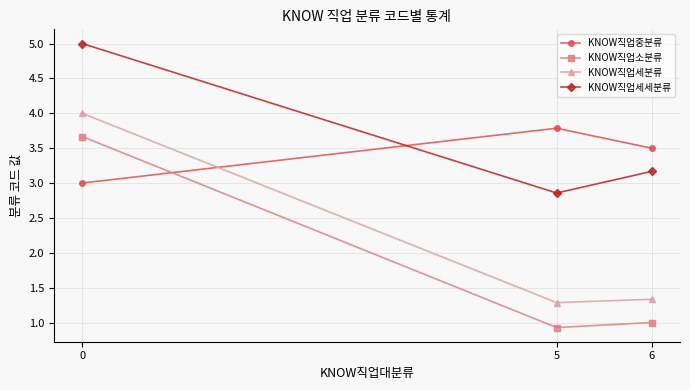

Reading left to right, what are all the values shown in this chart?

KNOW직업중분류: 0=3.0	5=3.8	6=3.5
KNOW직업소분류: 0=3.7	5=0.9	6=1.0
KNOW직업세분류: 0=4.0	5=1.3	6=1.3
KNOW직업세세분류: 0=5.0	5=2.9	6=3.2